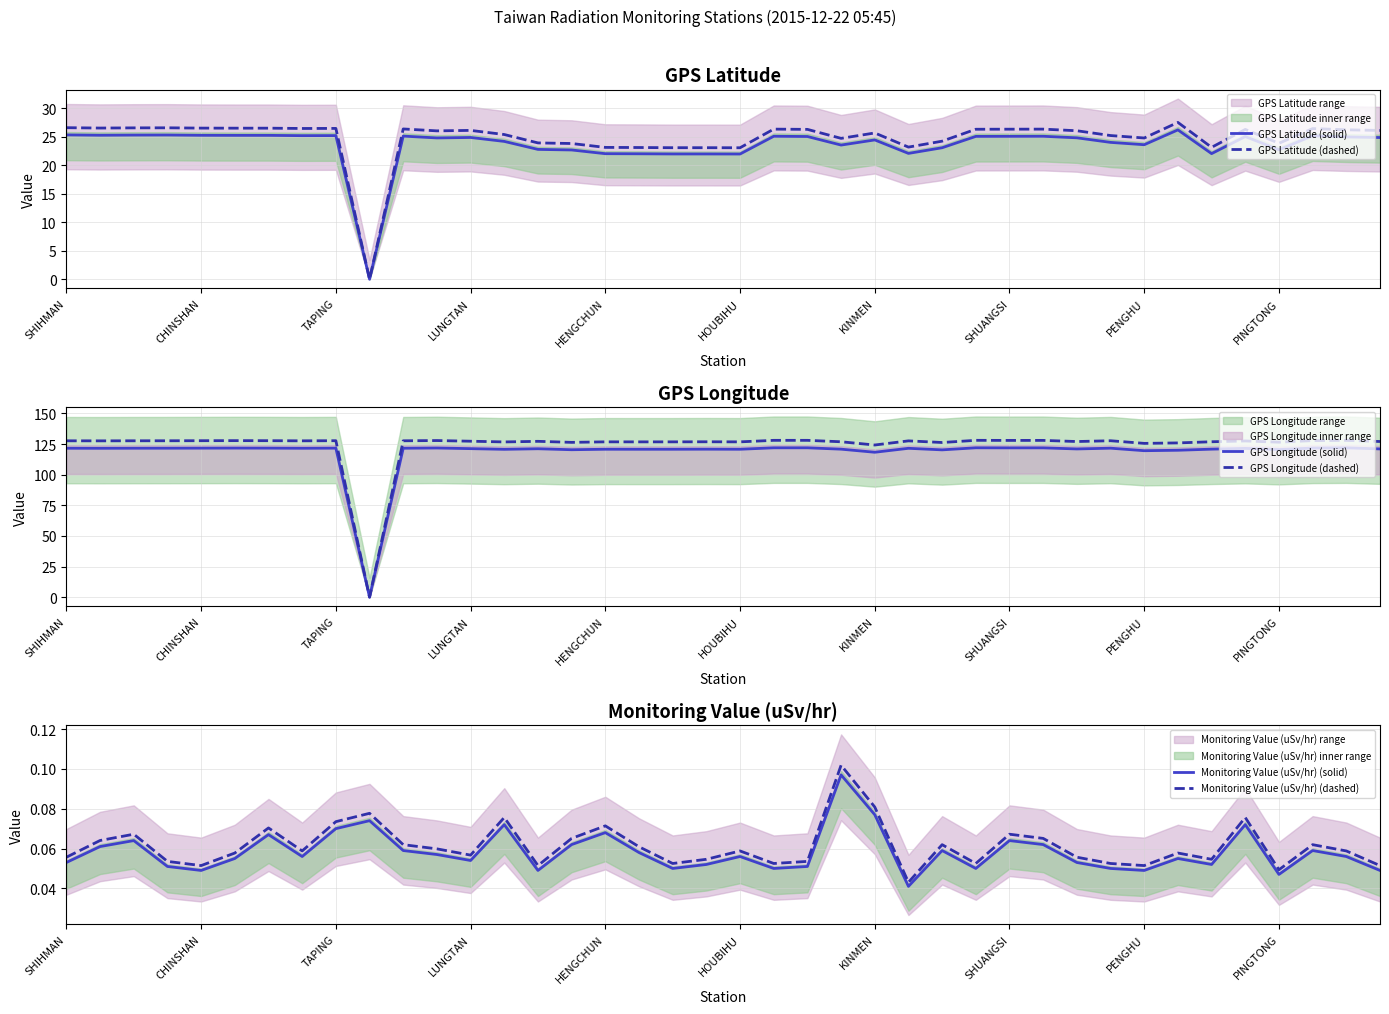

What position from the right is 25?

15